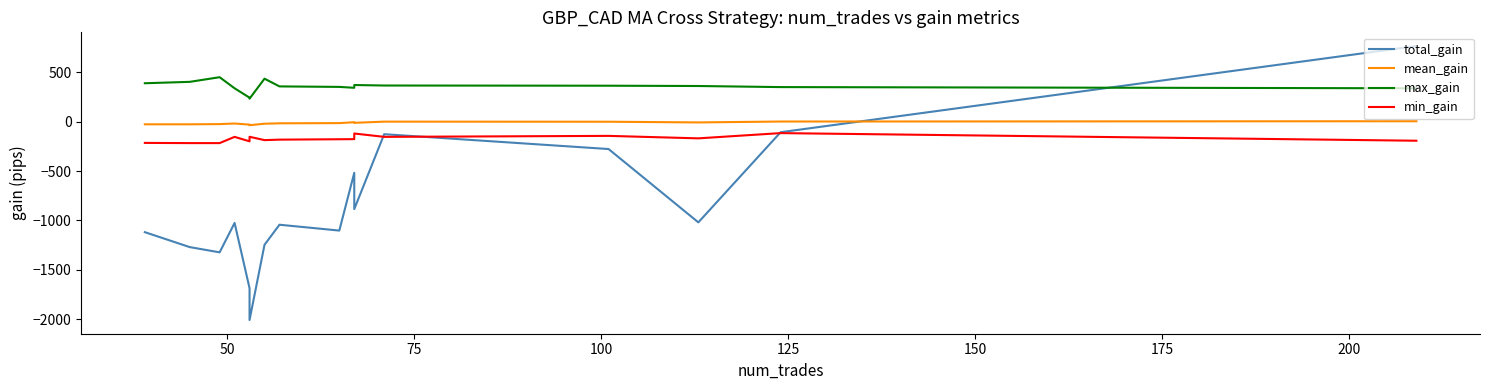

At 125, list the series in order from smallest to largest.

total_gain, min_gain, mean_gain, max_gain